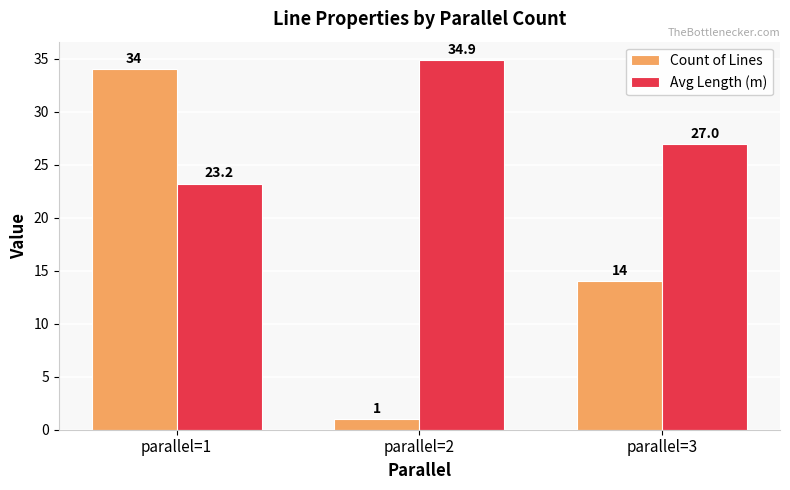

List the series in order of their overall mean, lowest first.

Count of Lines, Avg Length (m)